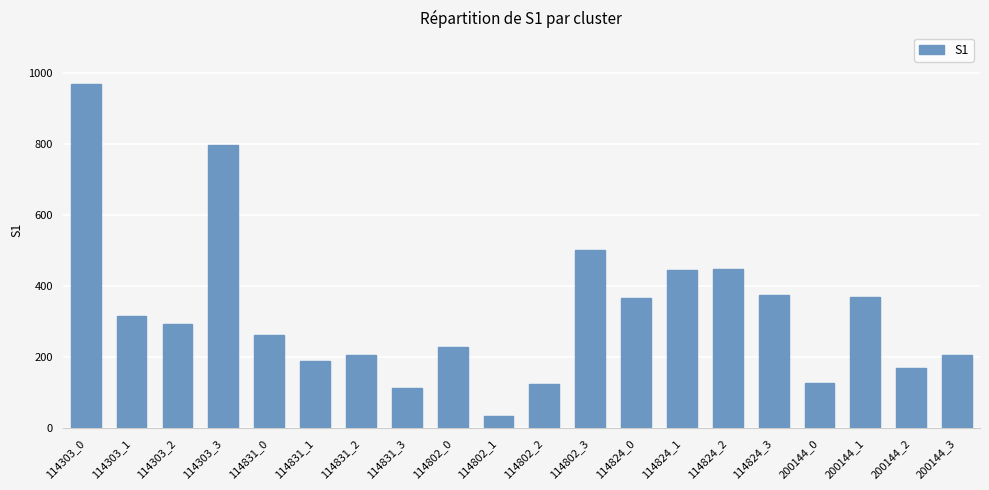

What is the average value?

327